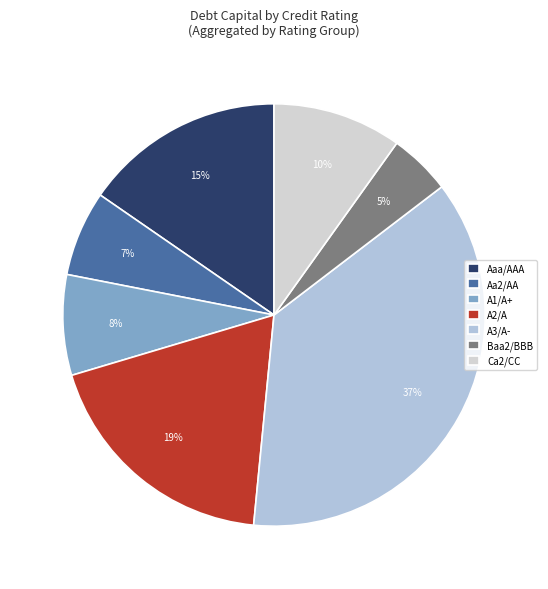

Is the sum of A2/A and Aa2/AA greater than half?

No